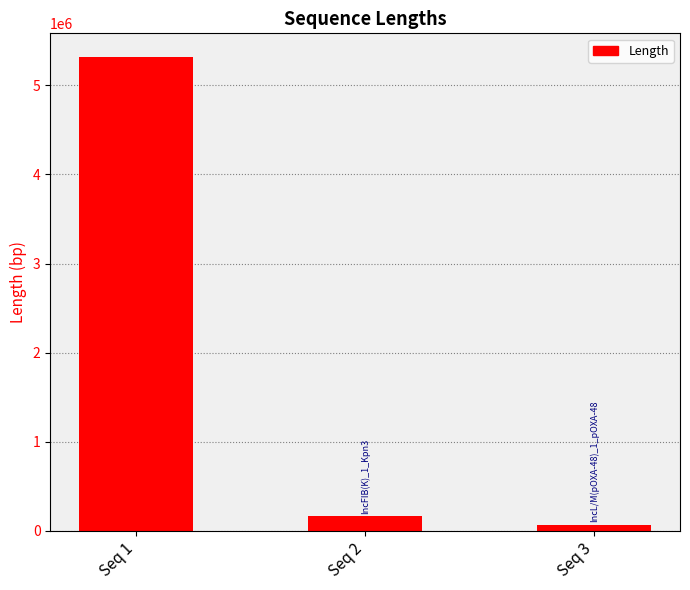

What is the average value?

1847407